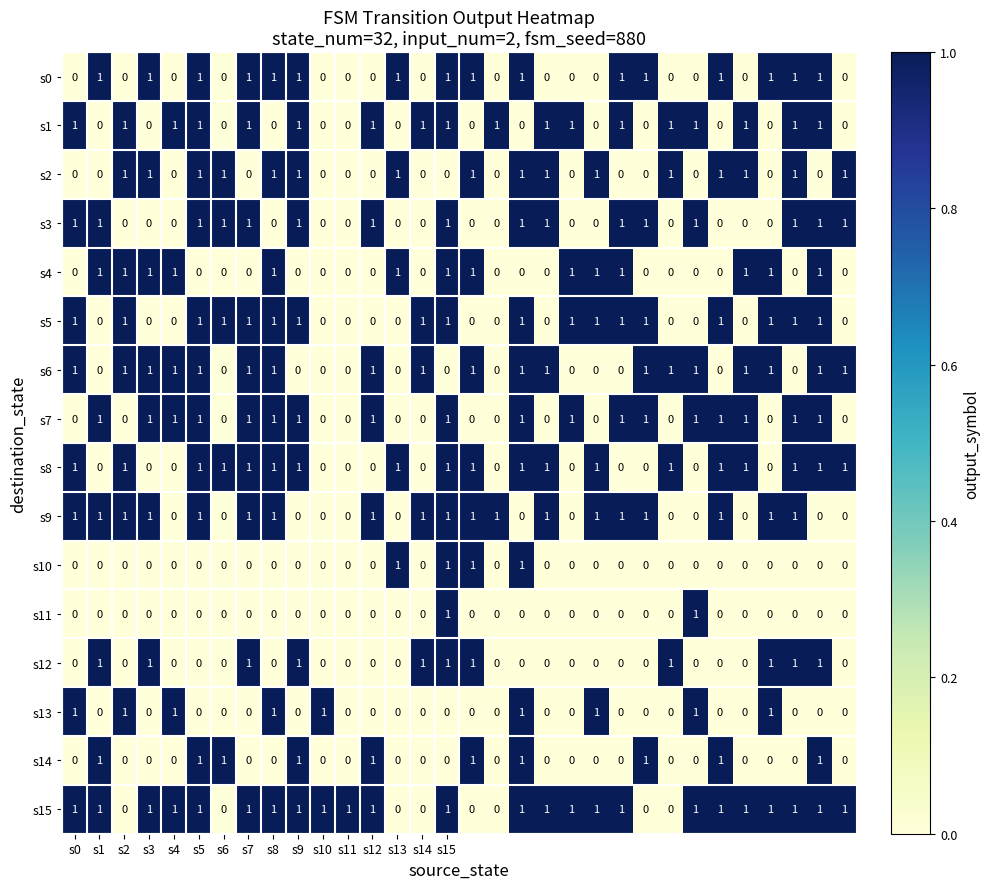

At how many categories does at least one series exceed 0?

32